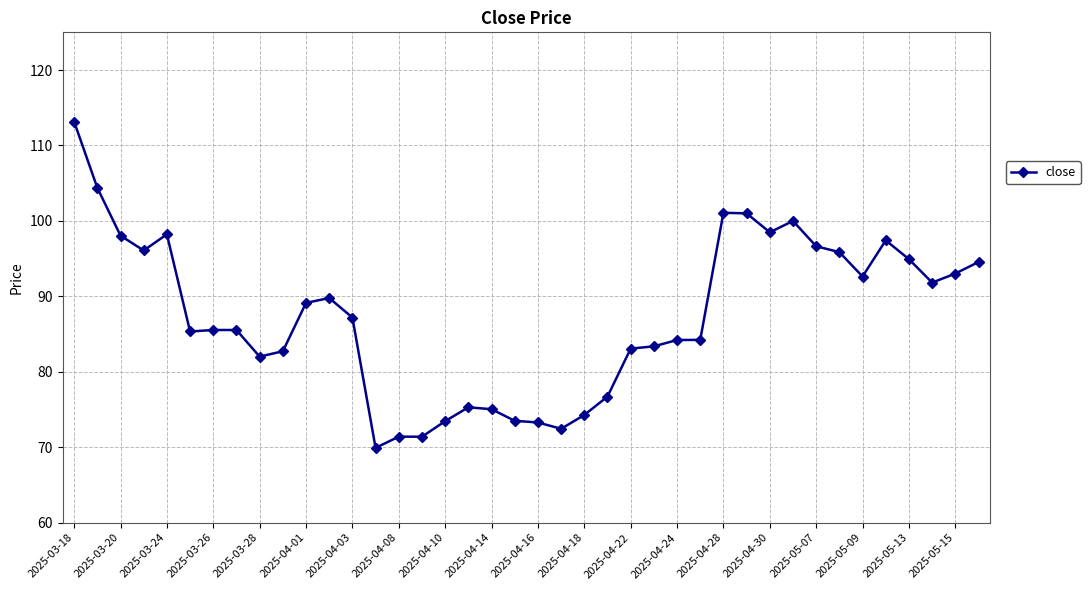

How many distinct data groups are displayed?

1